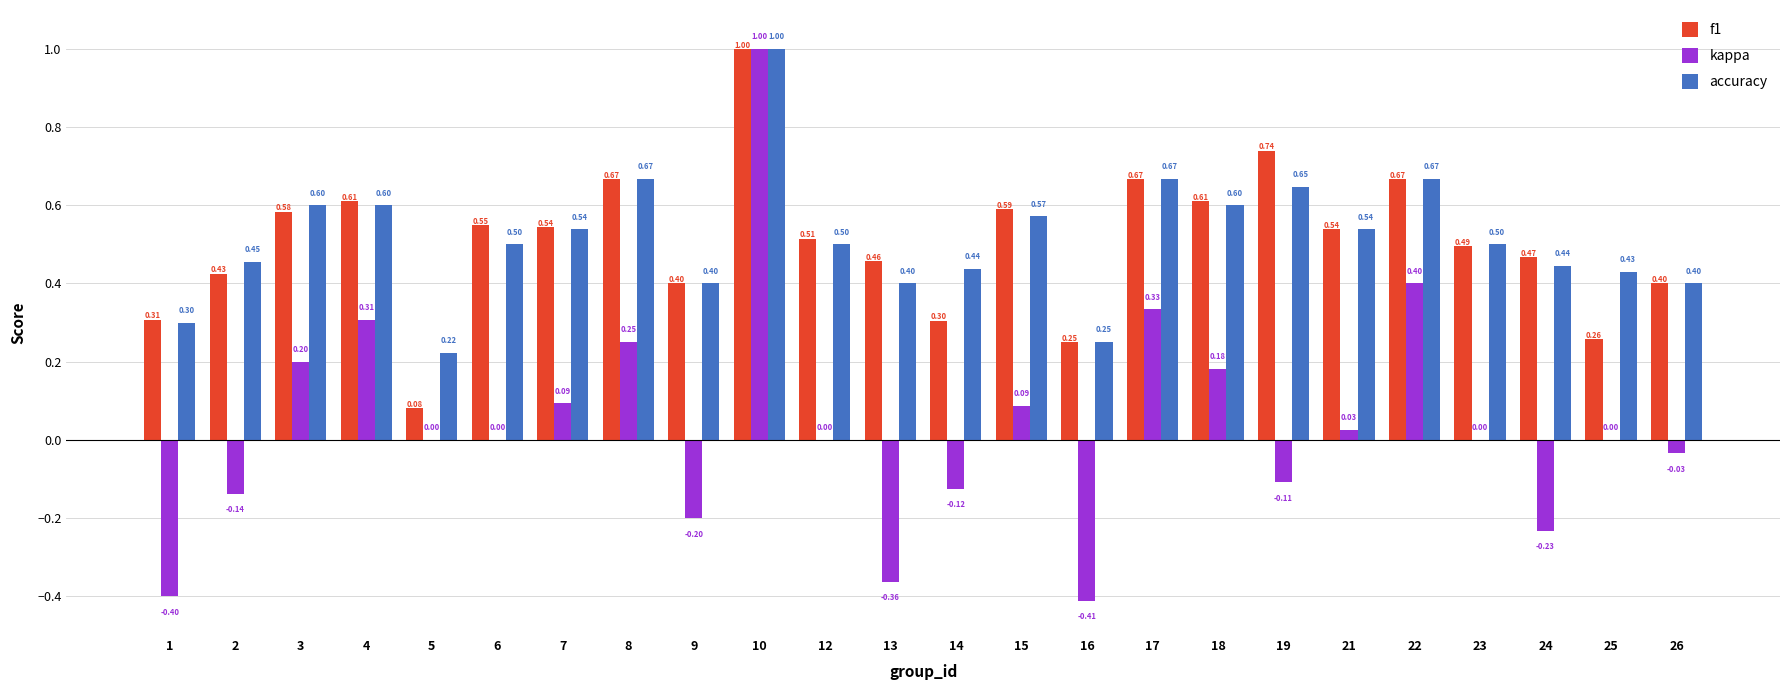

The accuracy series shows 0.9 at 21. True or false?

False